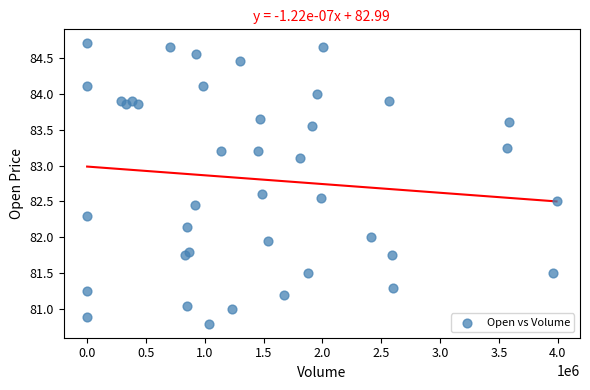

What is the range of Y values (max minus min)?

3.9